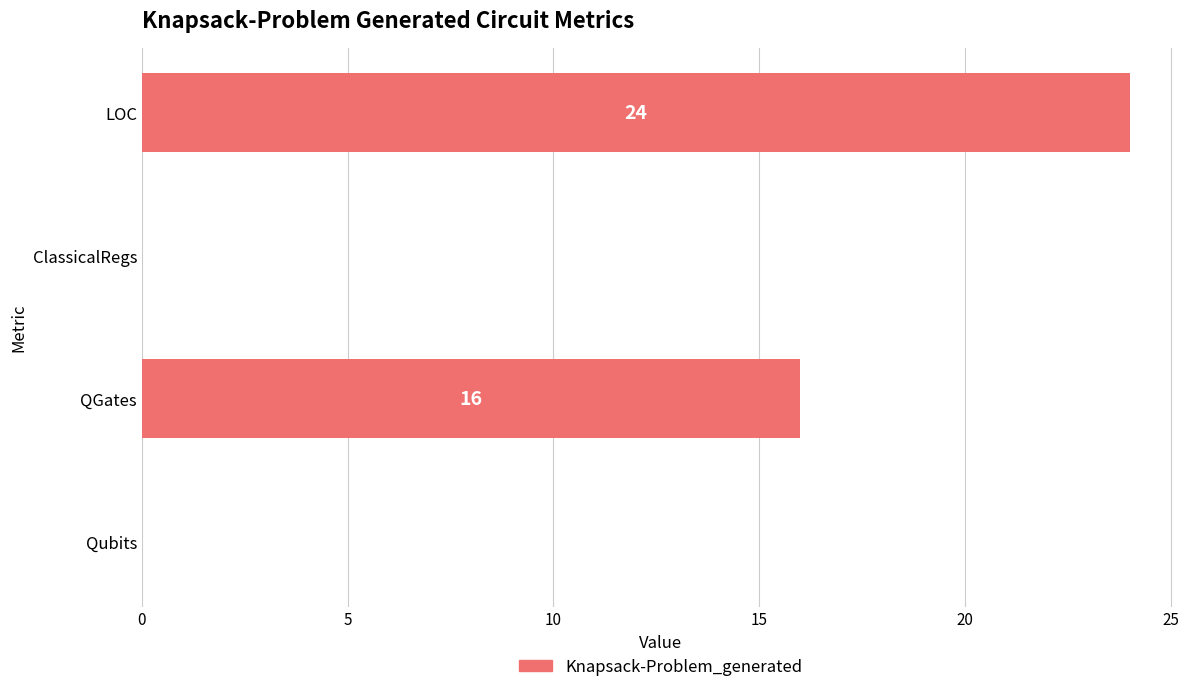

Between ClassicalRegs and QGates, which is larger?

QGates